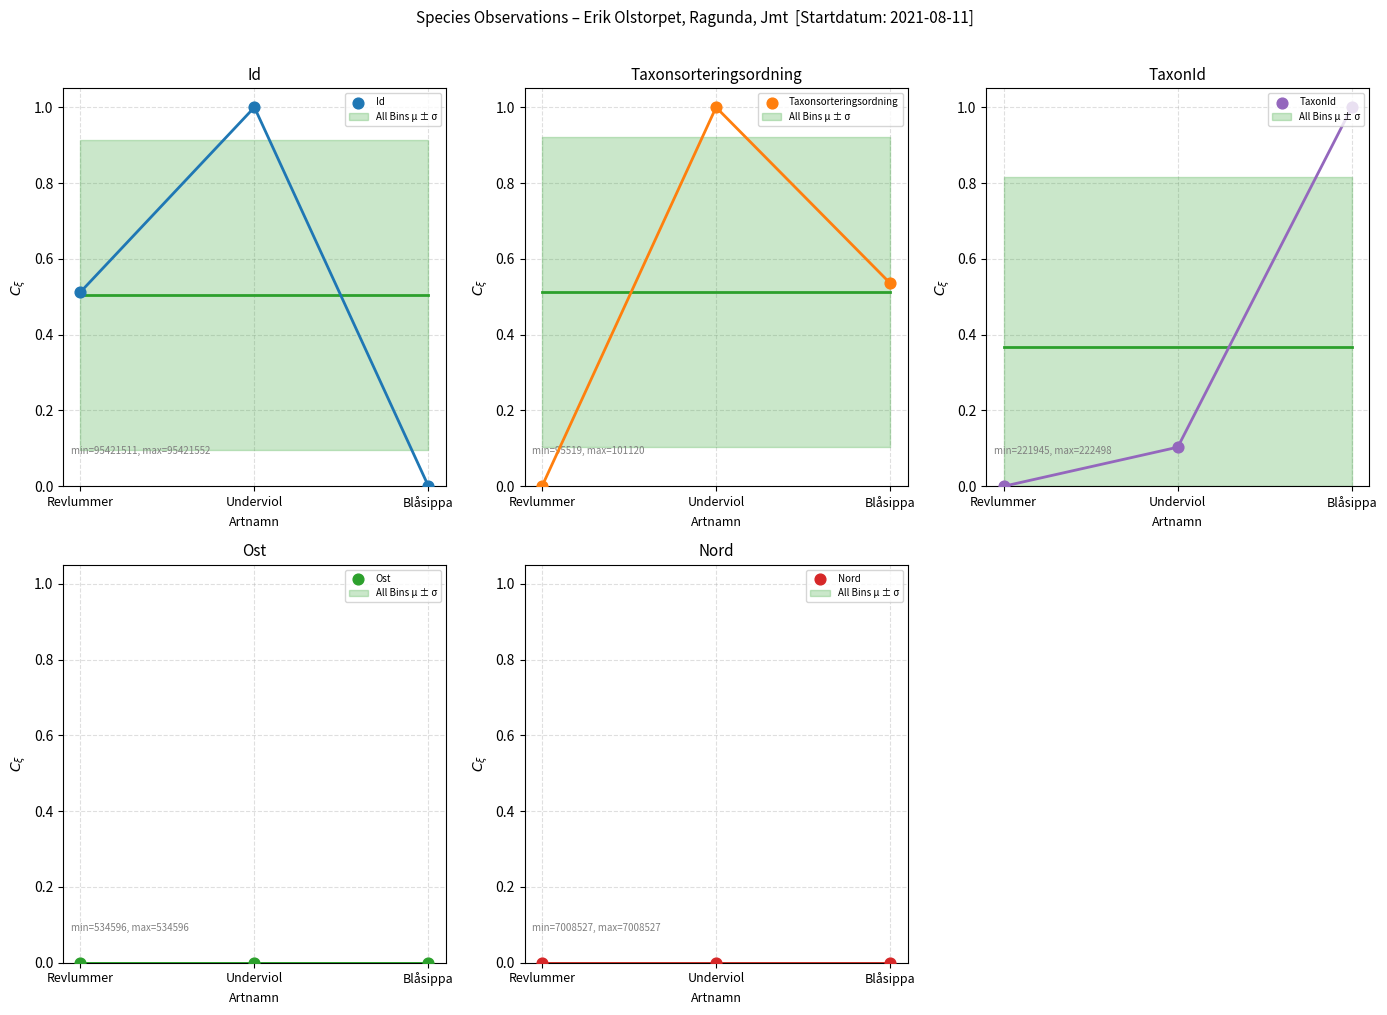

Which series has the widest spread of Y values?

Id